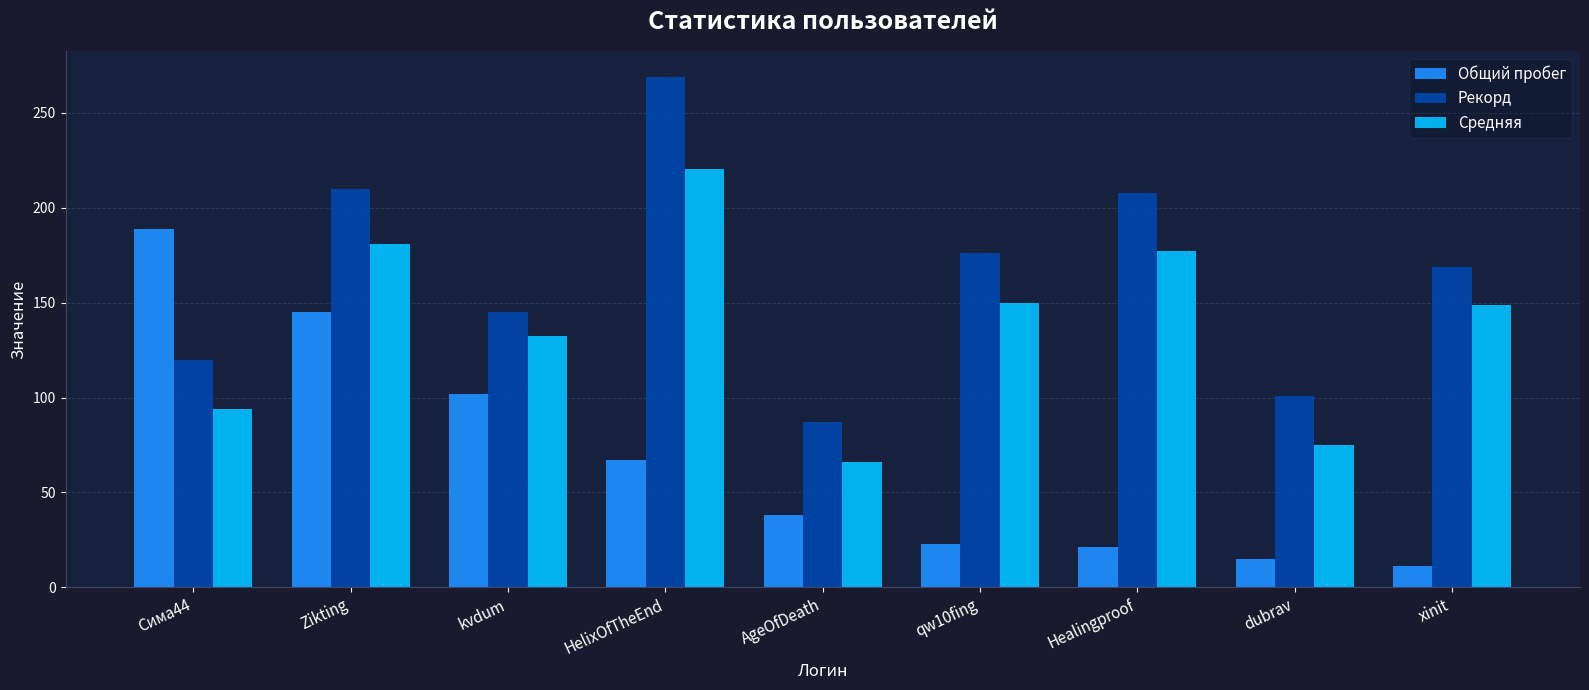

What is the minimum value shown in the chart?

11.0